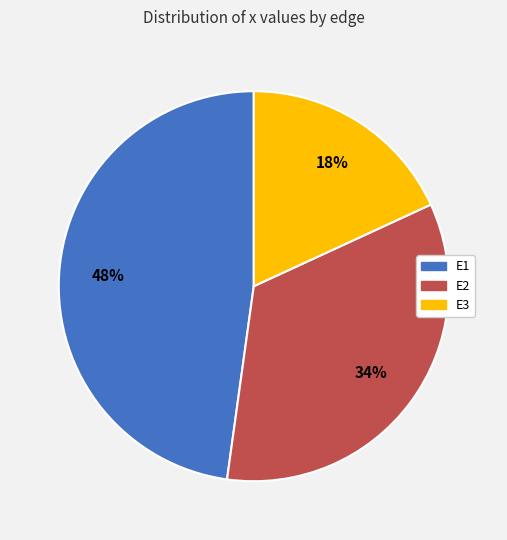

Between E2 and E1, which is larger?

E1